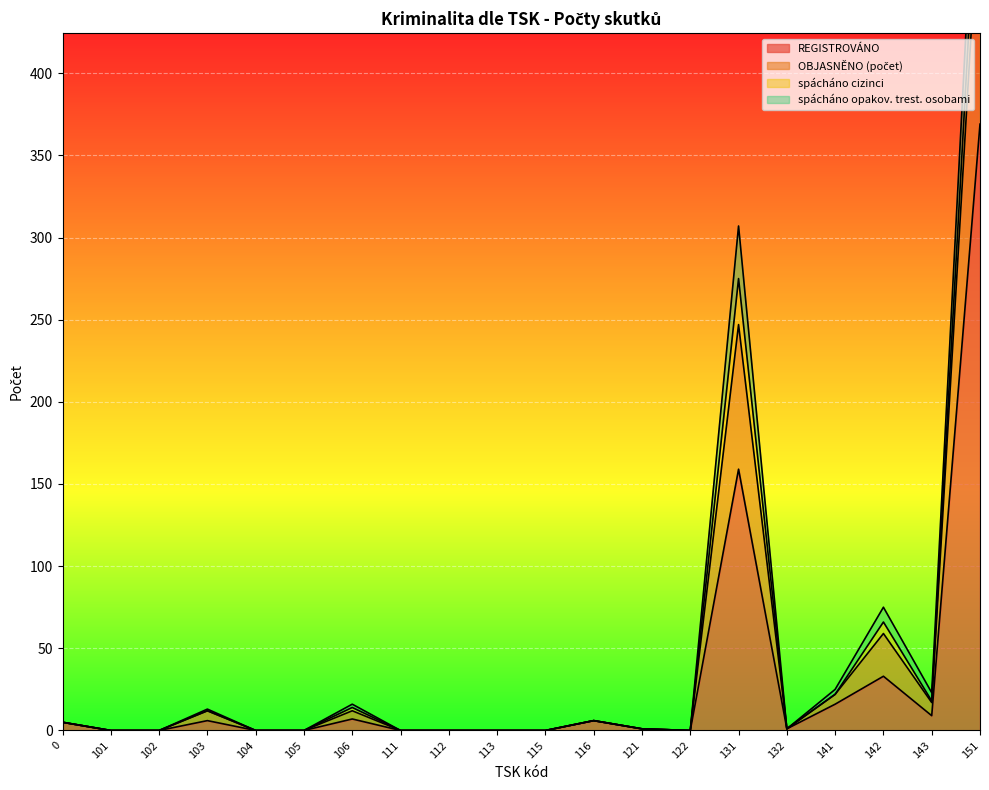

True or false: REGISTROVÁNO has a value of 6 at 116.

True